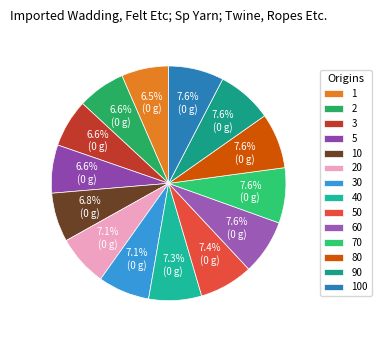

To the nearest percent, what is the combined percentage of 100 and 70?

15%